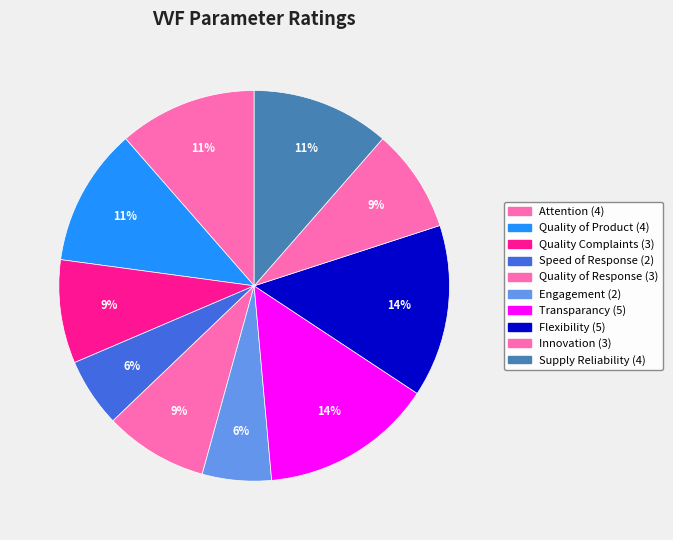

How many segments does this pie chart have?

10